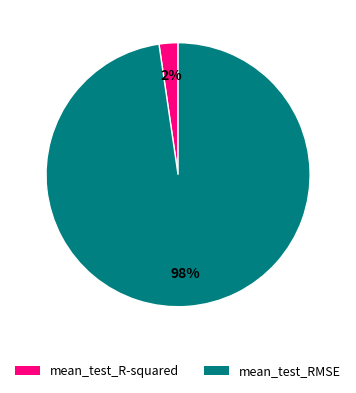

Does mean_test_R-squared represent more than half of the total?

No